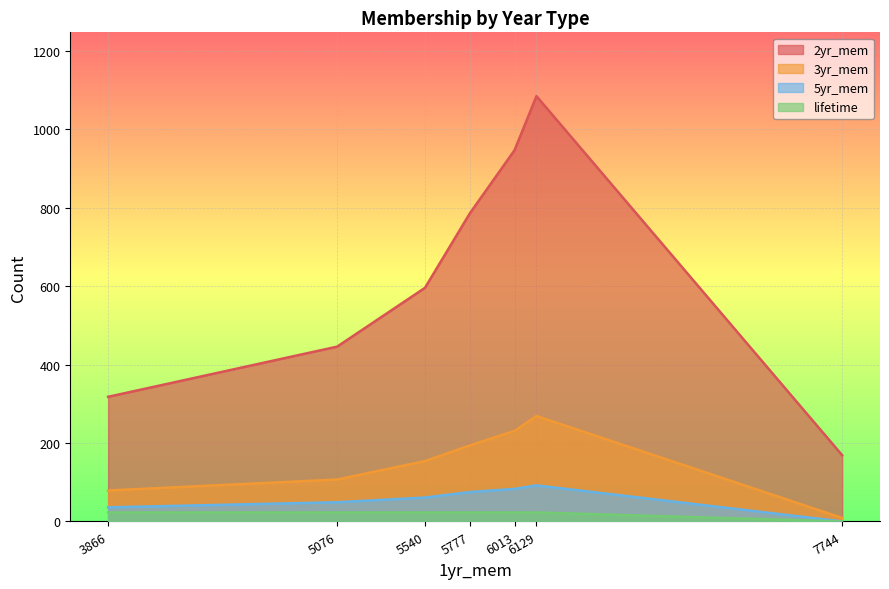

True or false: 3yr_mem and lifetime intersect in this chart.

False